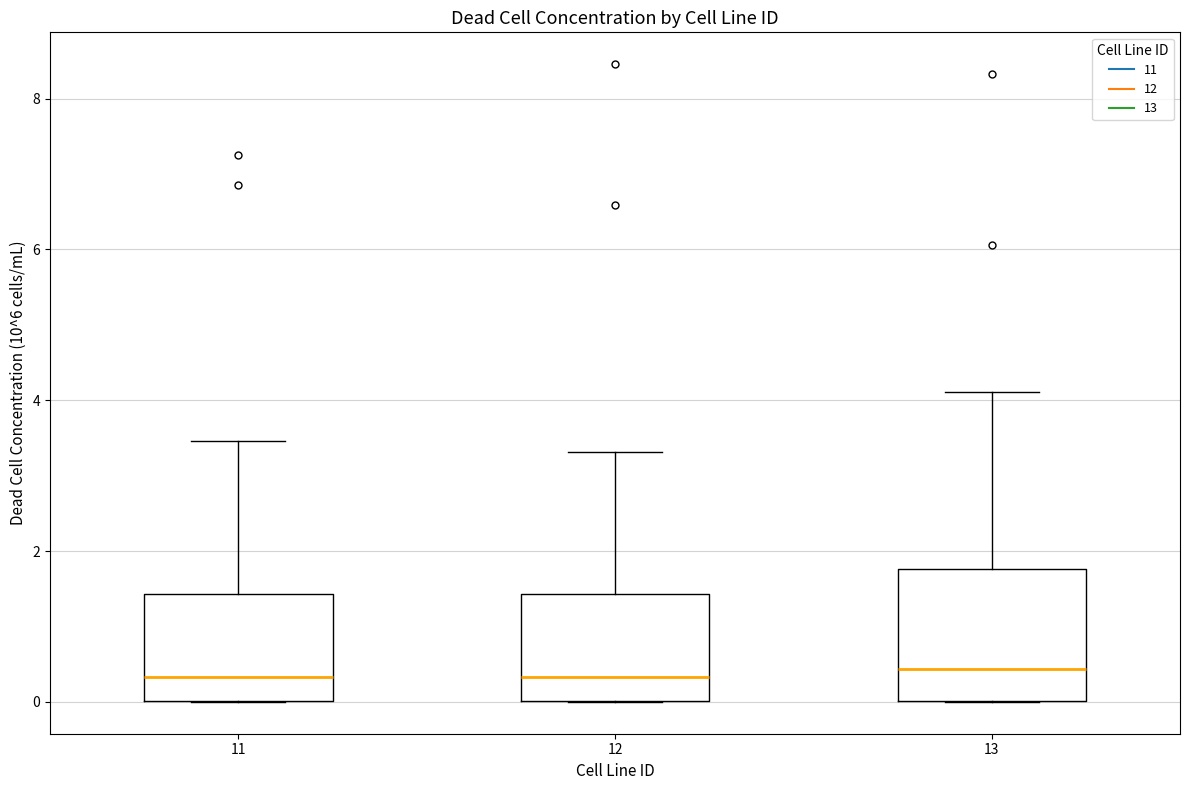

Where is the lower edge of the box at x = 12 on the y-axis? The values are not printed on the chart, so give them approximately, as read against the axis.

0.0